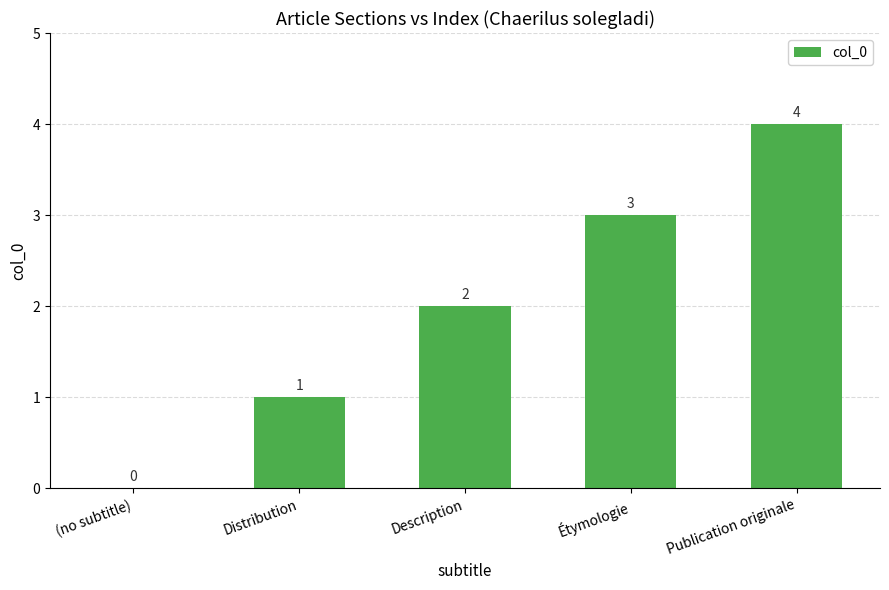

Reading right to left, what are all the values shown in this chart?

4	3	2	1	0